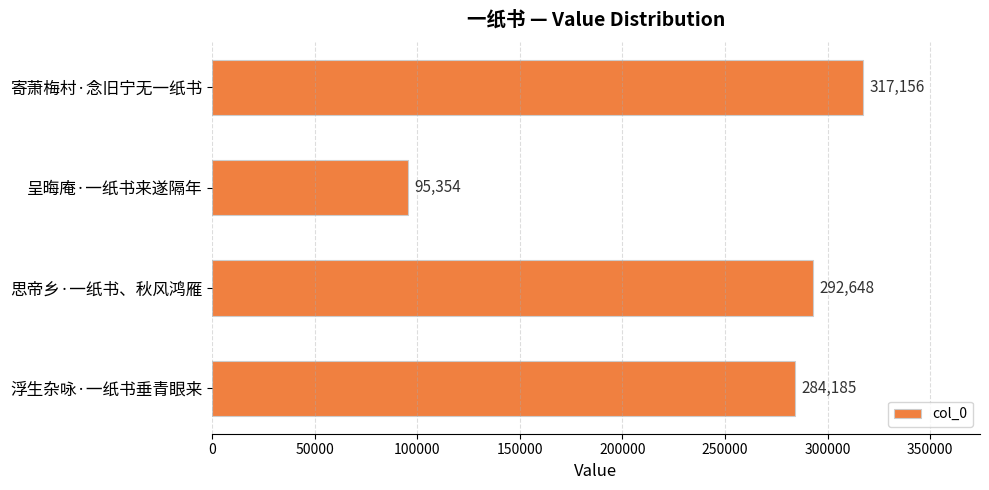

Are the bars grouped side by side (vs. stacked)?

No